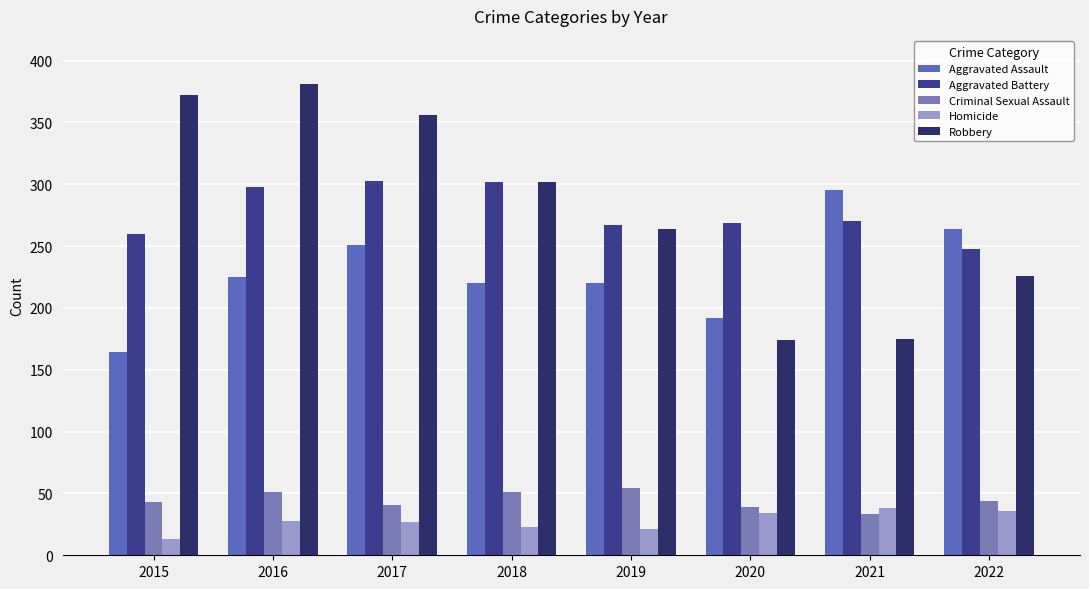

How many bars are there in each group?

5